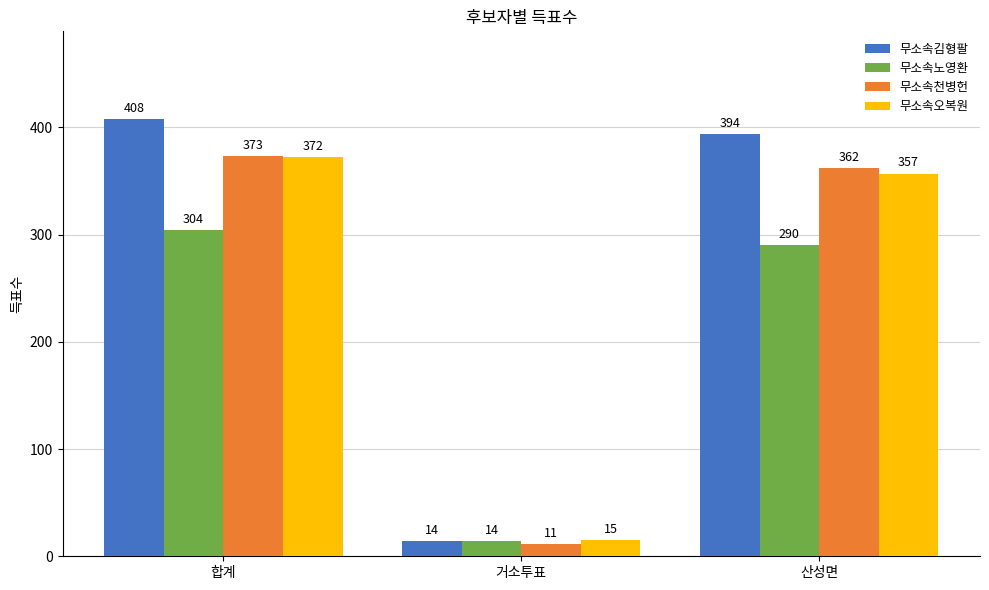

Which category has the lowest value across all series?

거소투표